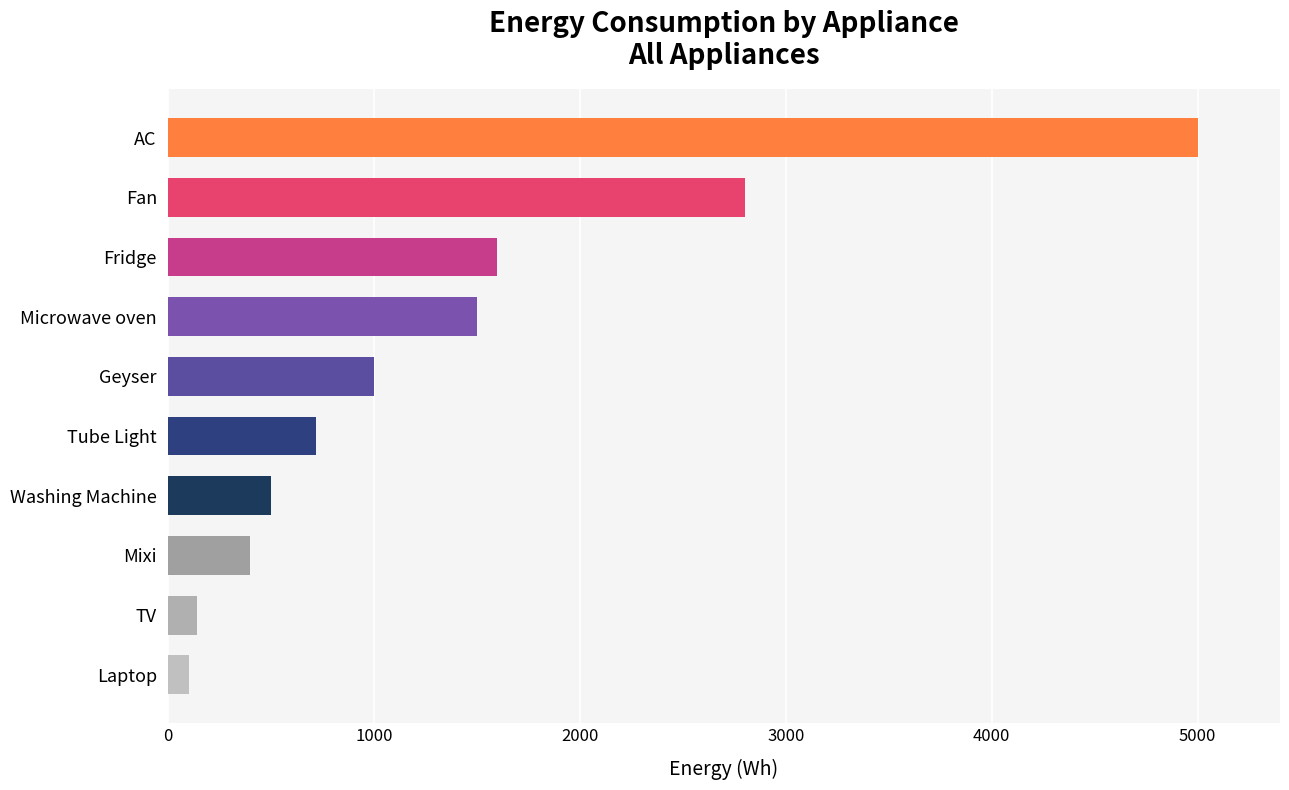

What is the value of the 5th bar from the top?

1000